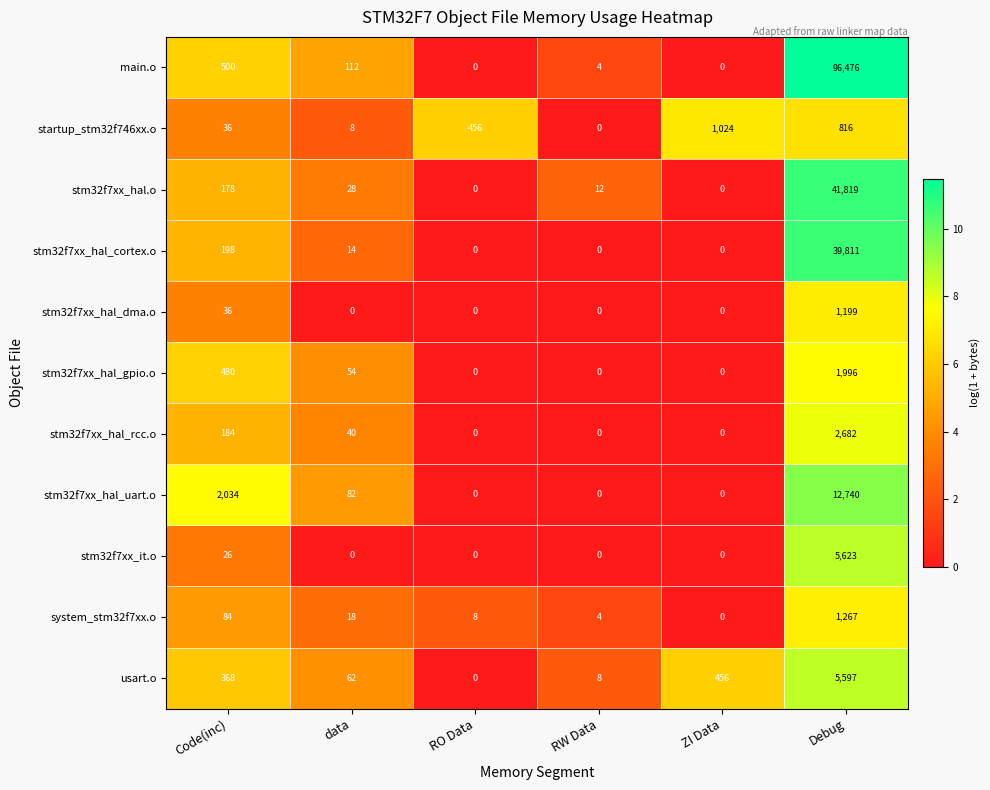

At which category is the sum across all series the highest?

Debug